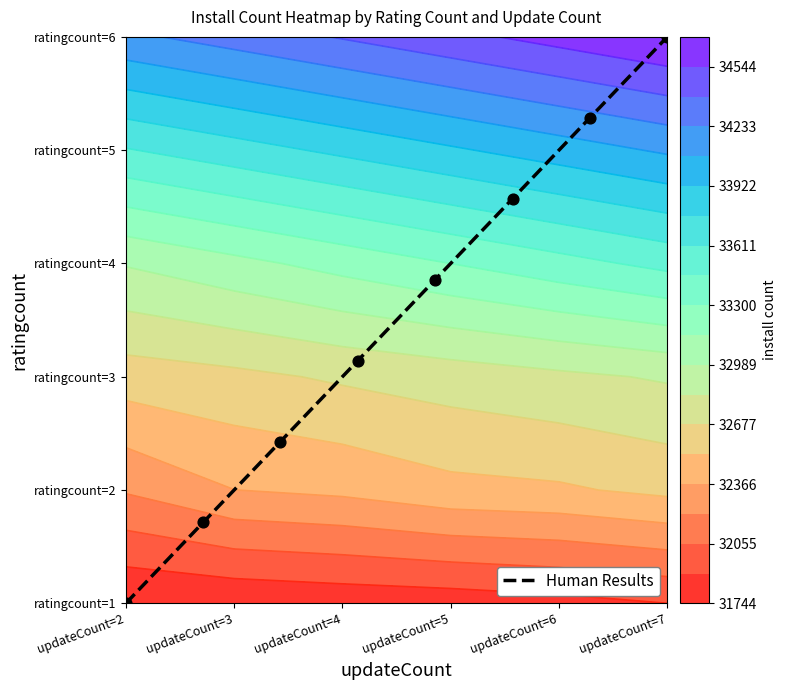

Which label corresponds to the largest value in the chart?

updateCount=7